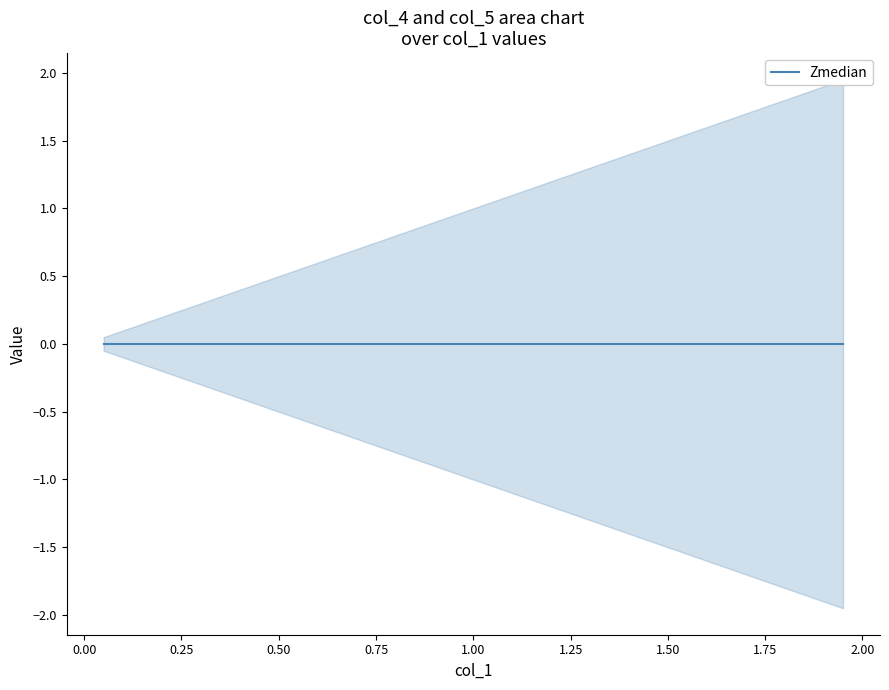

The col_5 series shows 0.0 at 12. True or false?

False